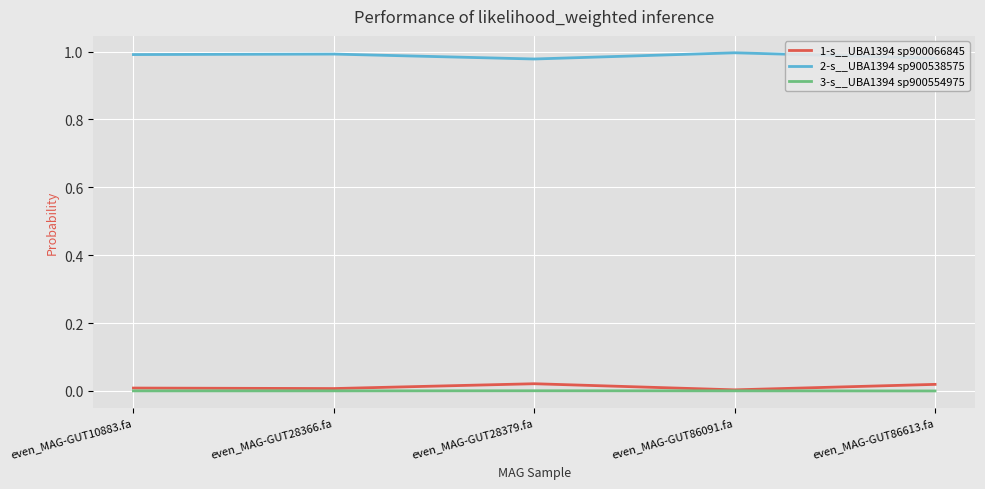

Which series has the largest total across all categories?

2-s__UBA1394 sp900538575